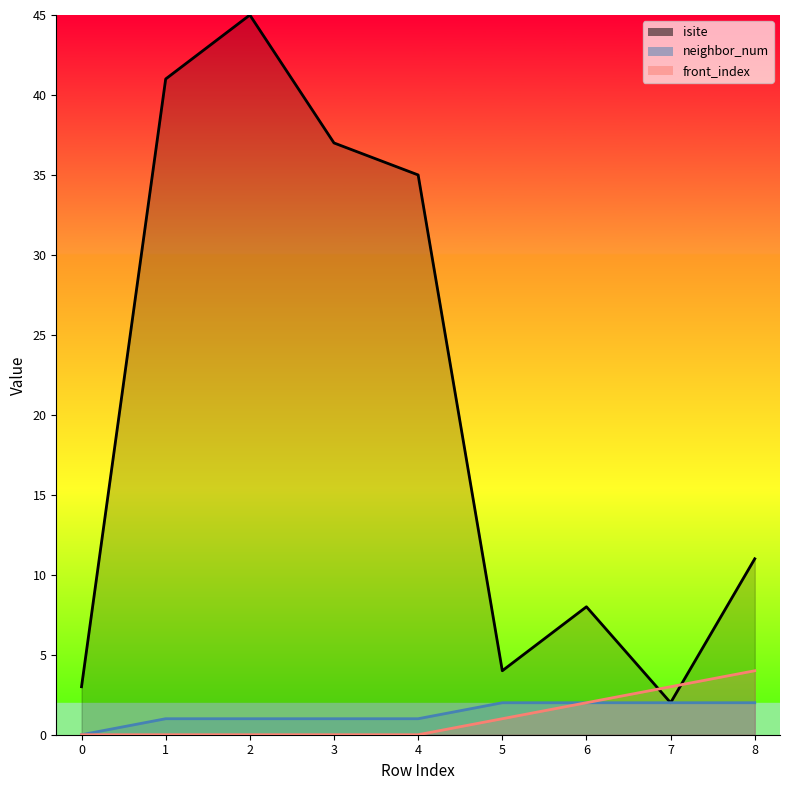

What is the spread (max minus min) of values at 4?

35